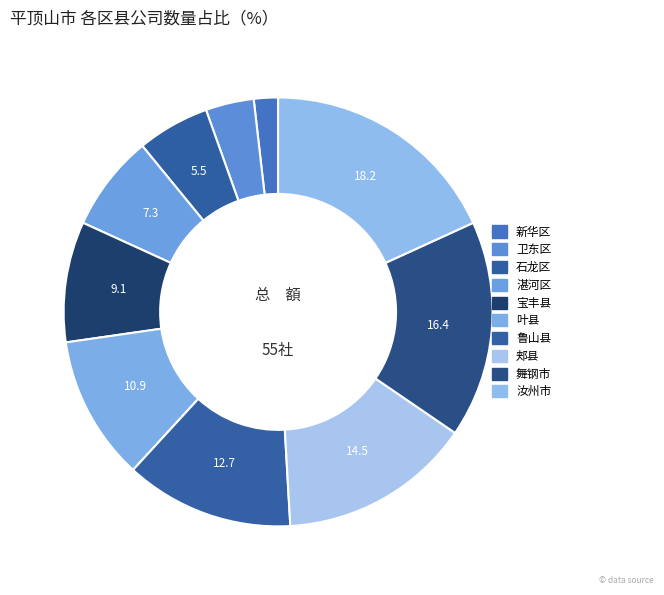

How many slices are in this pie chart?

10